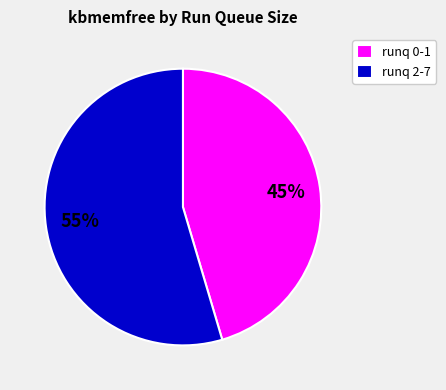

The runq 0-1 slice represents 45% of the pie. True or false?

True